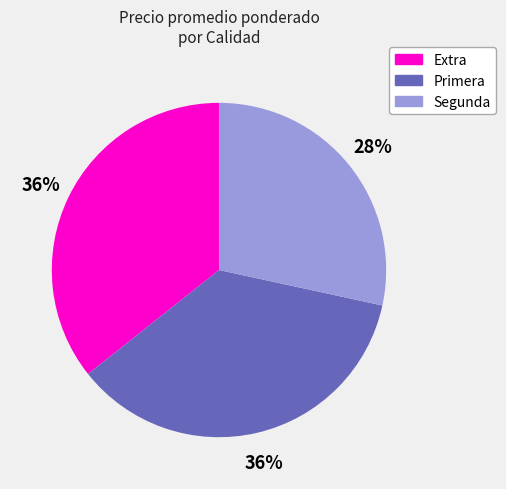

Is the sum of Segunda and Primera greater than half?

Yes